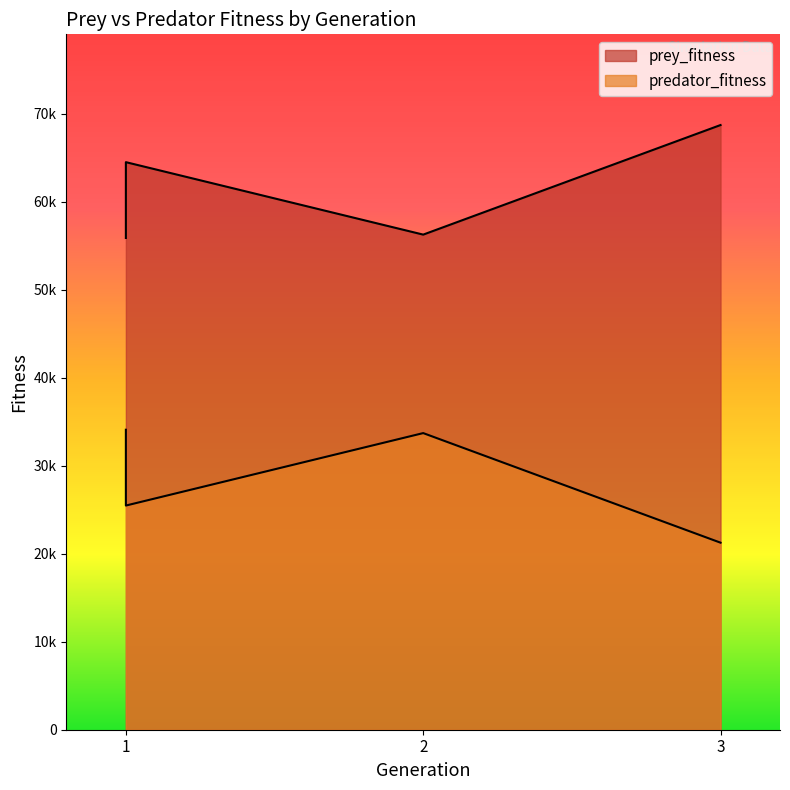

How many data points in prey_fitness are above 64518?

1